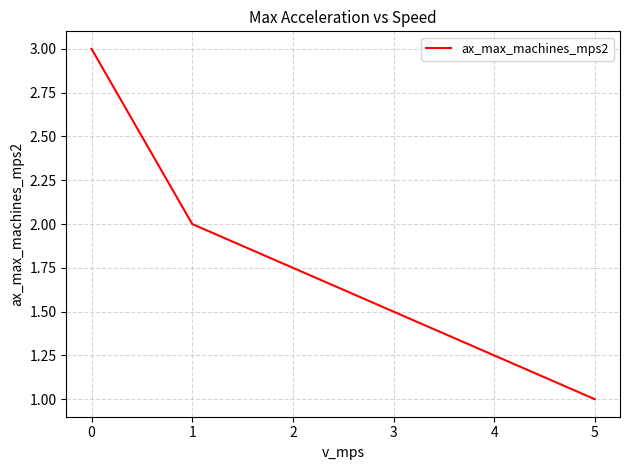

Rank the categories by value from highest to lowest.

0, 1, 5